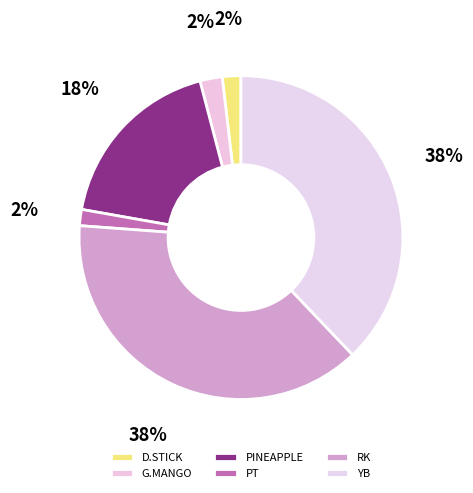

Count the number of slices in the pie.

6